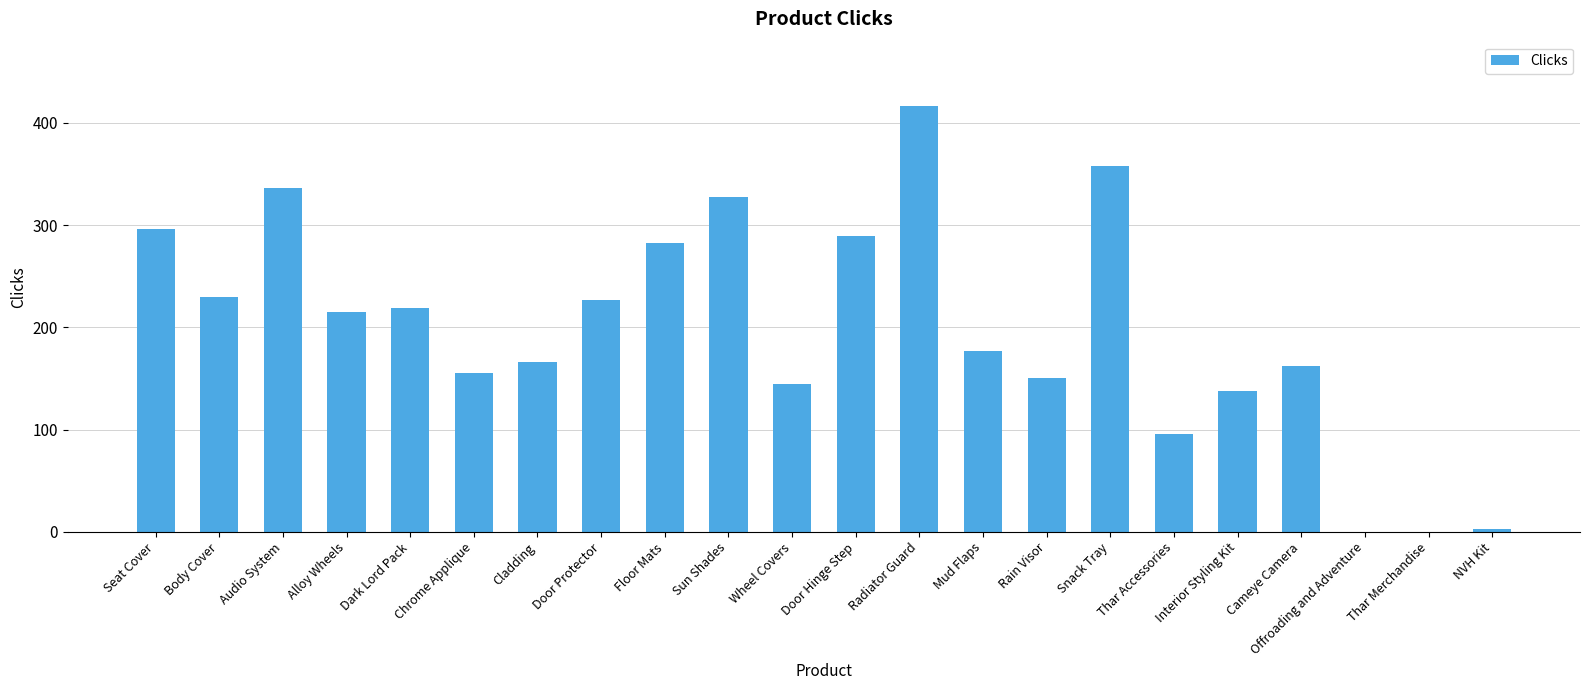

What is the average value?

200